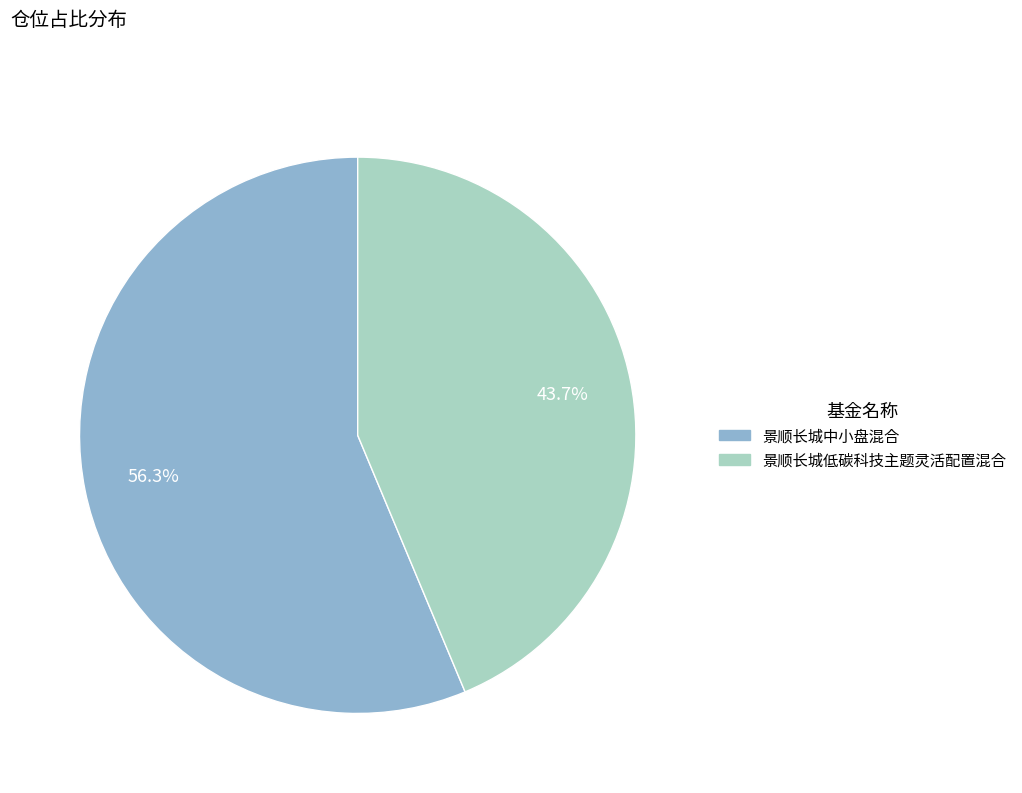

What percentage is the 景顺长城中小盘混合 slice, to the nearest percent?

56%